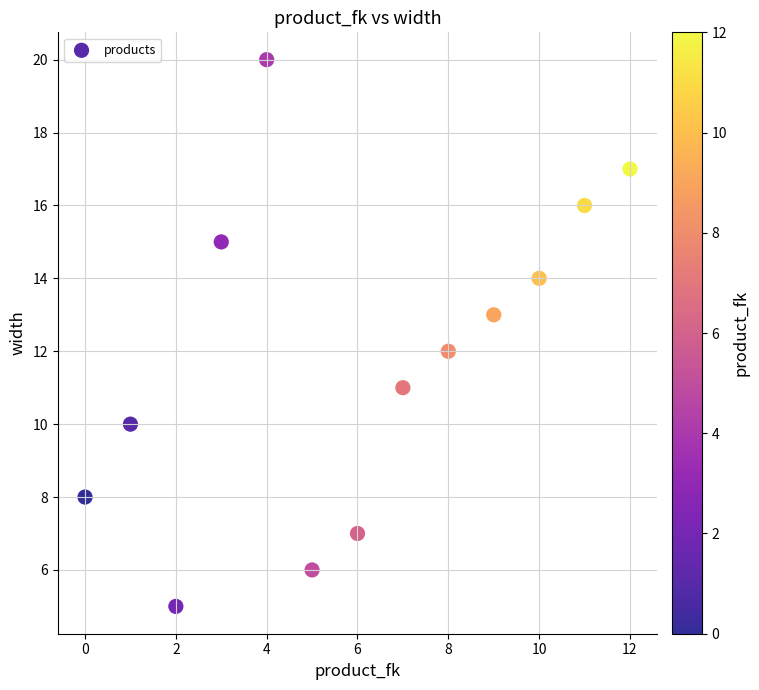

What is the range of X values (max minus min)?

12